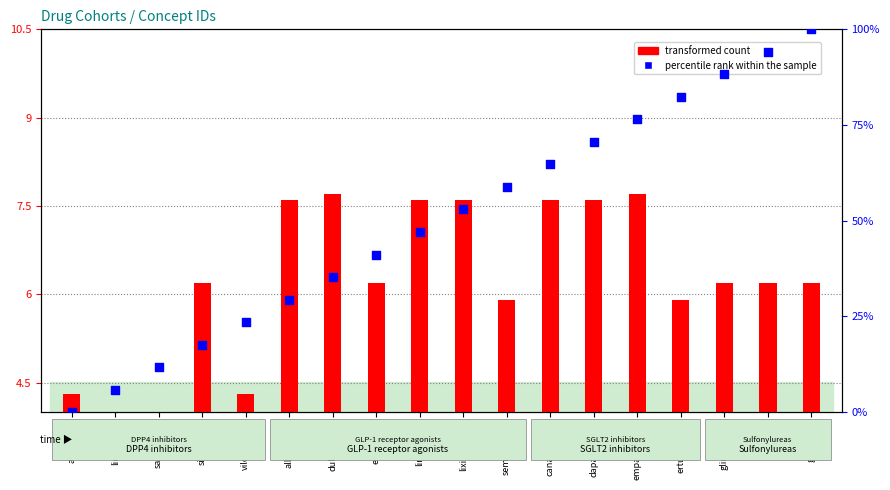

What are all the series names shown in the legend?

transformed count, percentile rank within the sample